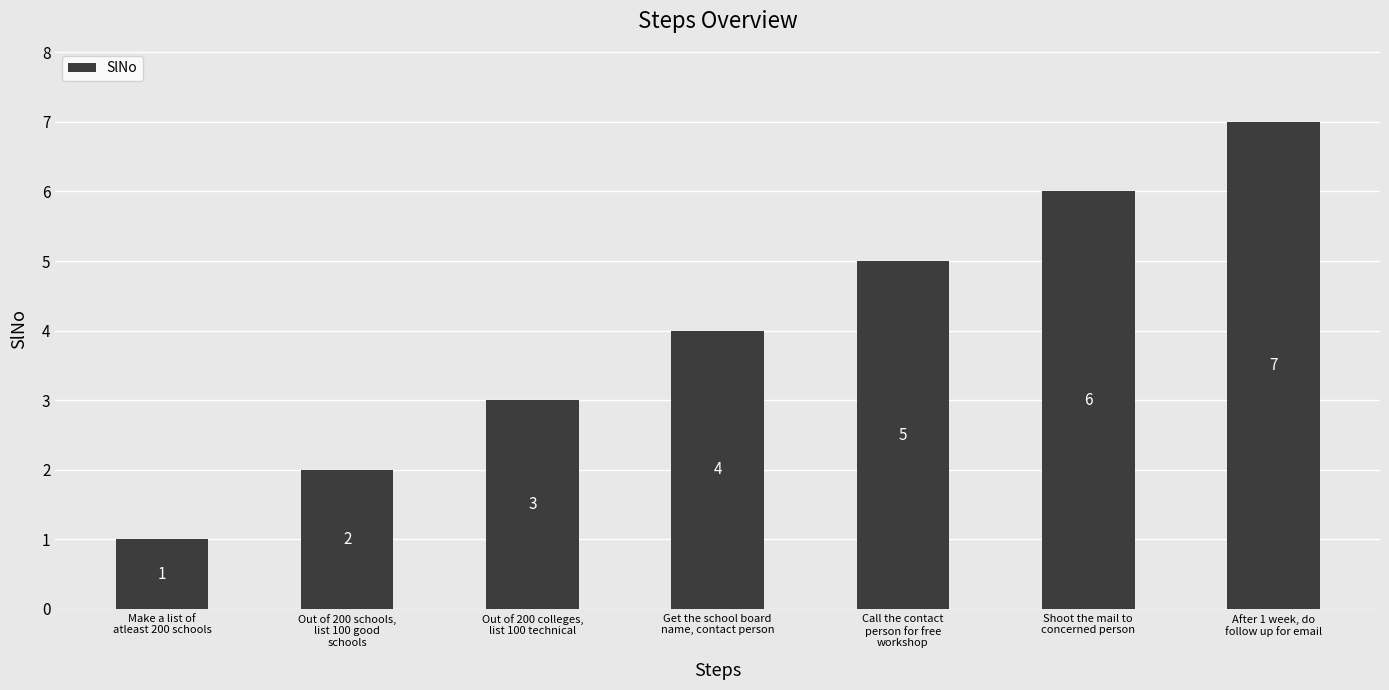

What is the sum of all values?

28